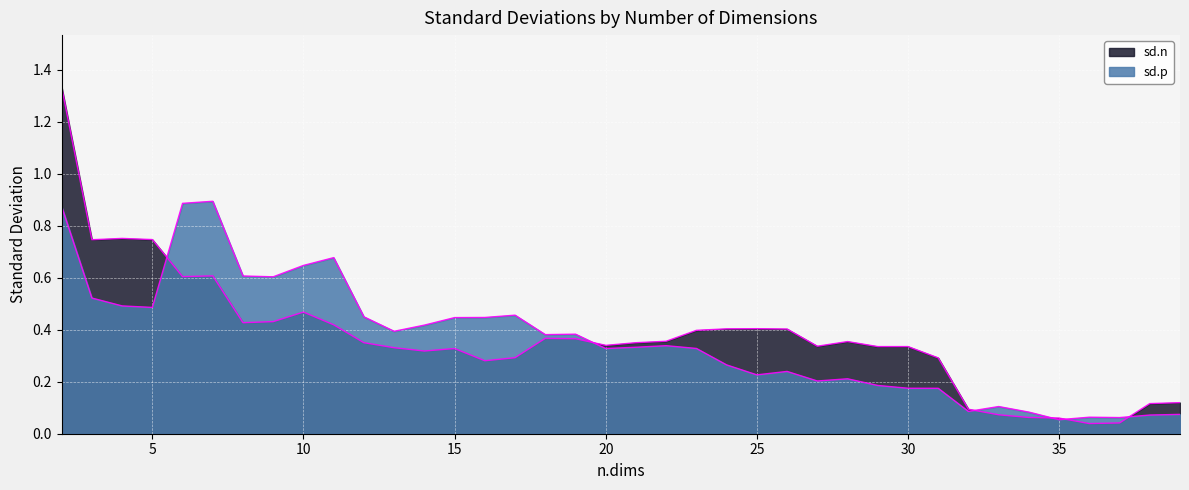

What is the spread (max minus min) of values at 27?

0.1